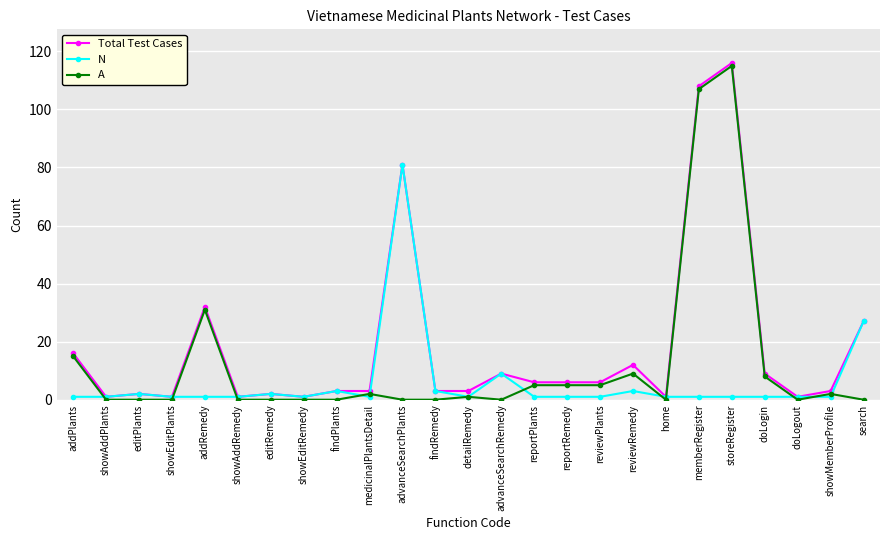

How many series are shown in this chart?

3